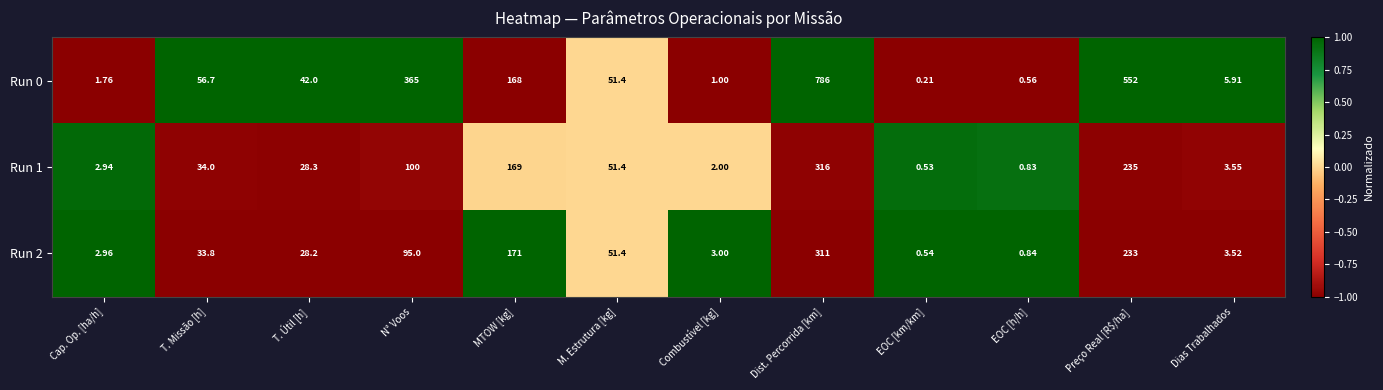

How many data points does each series have?

12